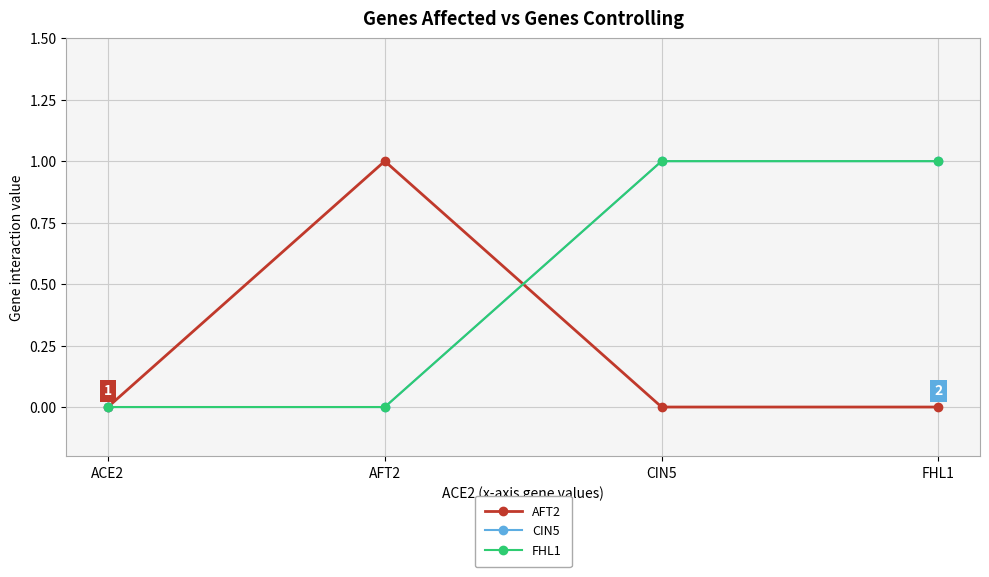

At which category is the sum across all series the highest?

CIN5